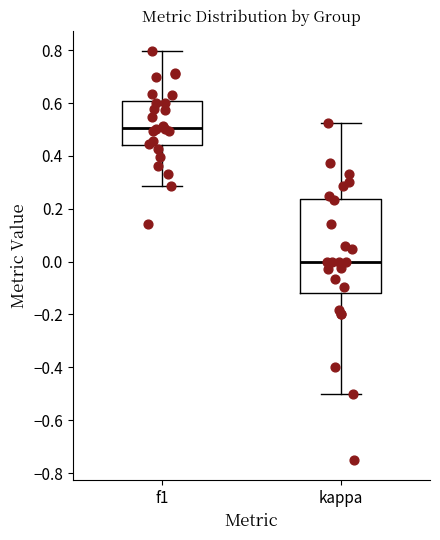

Reading left to right, read every box against the y-axis: the position of its median line, the range the box covers, and the ends of its whiskers. The values are not printed on the chart, so give them approximately, as read against the axis.

f1: median 0.50, box 0.44 to 0.60, whiskers 0.28 to 0.80
kappa: median 0.00, box -0.12 to 0.24, whiskers -0.50 to 0.52